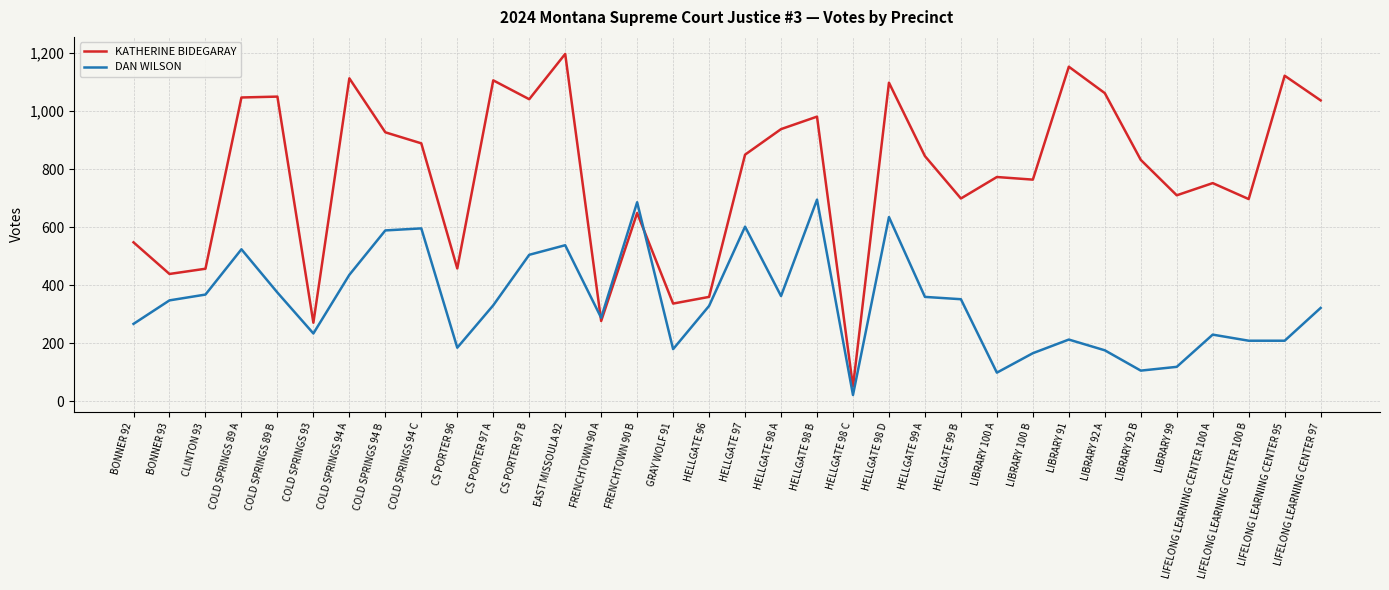

At which label does KATHERINE BIDEGARAY reach its peak?

EAST MISSOULA 92